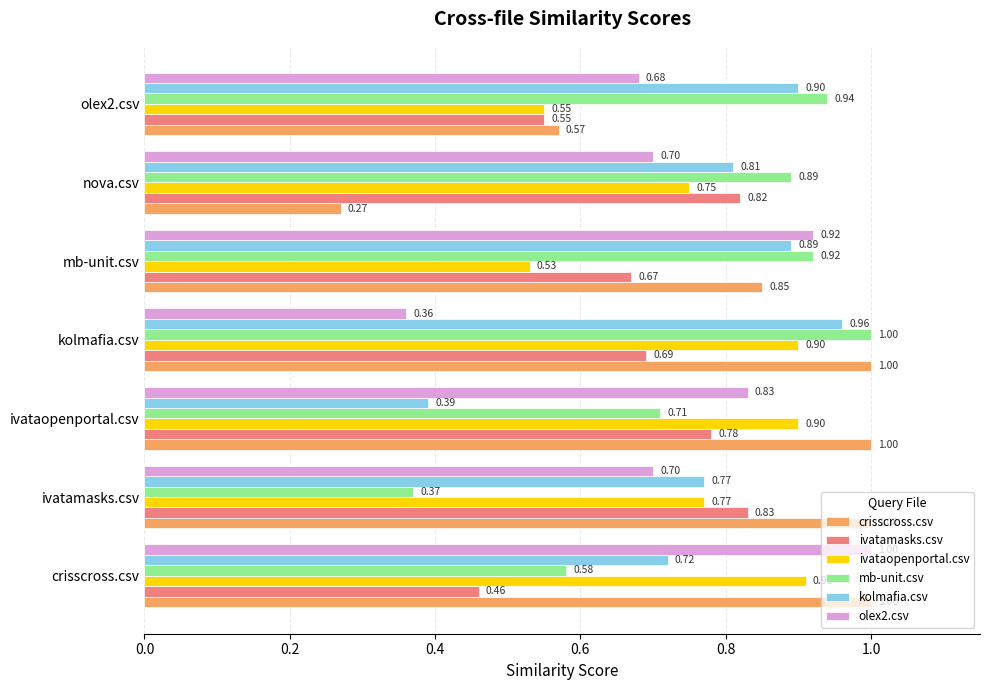

At how many categories does at least one series exceed 0?

7